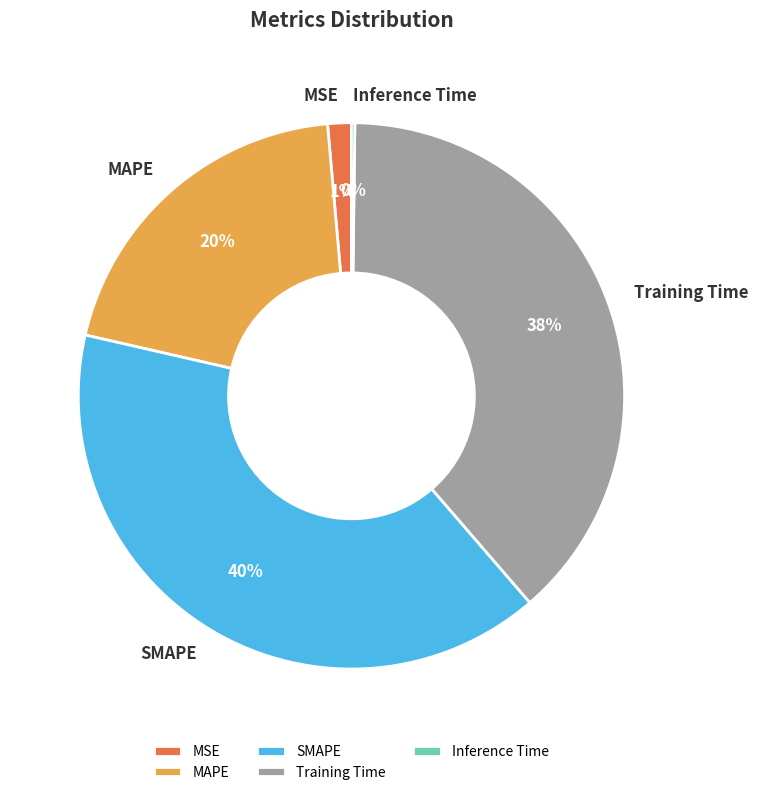

Combined, do Training Time and MSE account for over 50%?

No